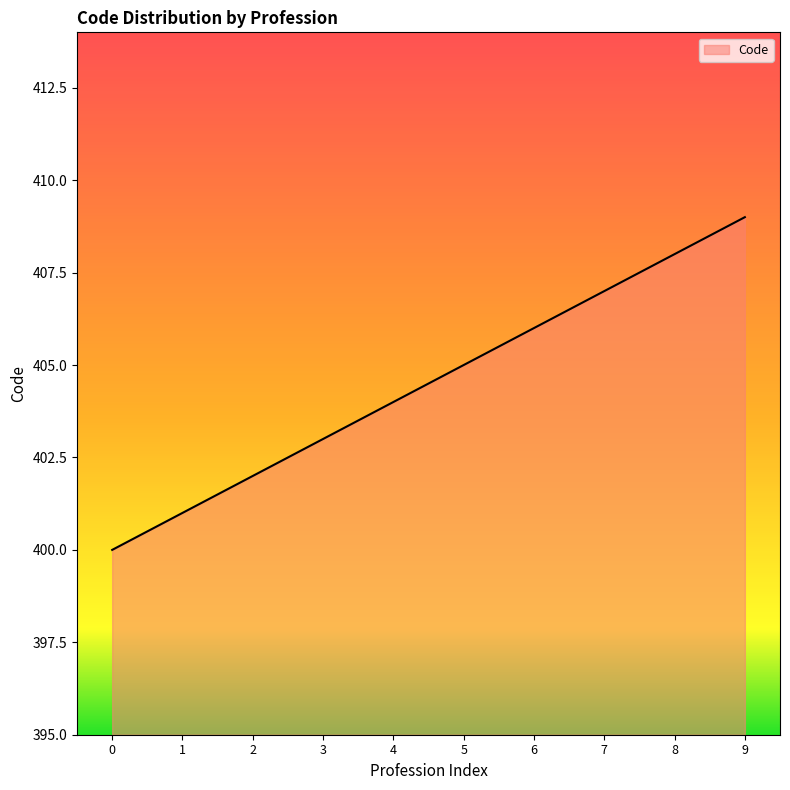

Which label corresponds to the largest value in the chart?

9